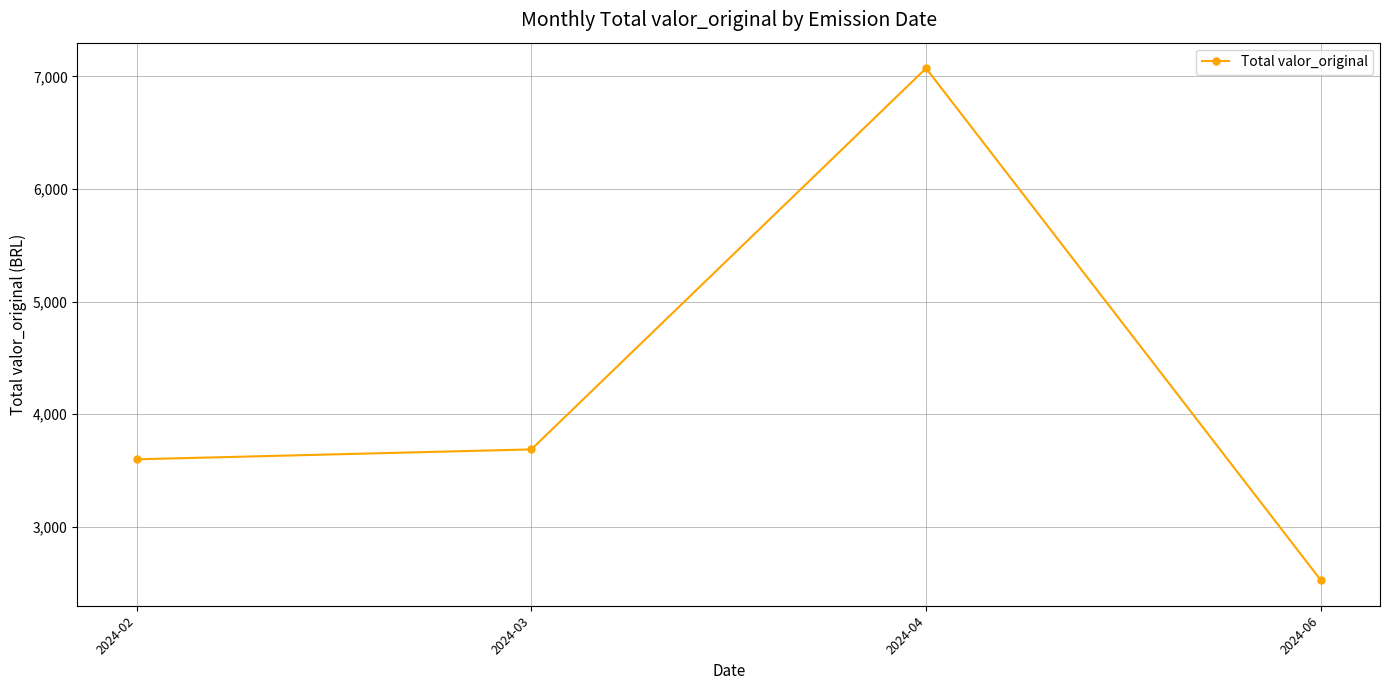

Which label corresponds to the smallest value in the chart?

2024-06